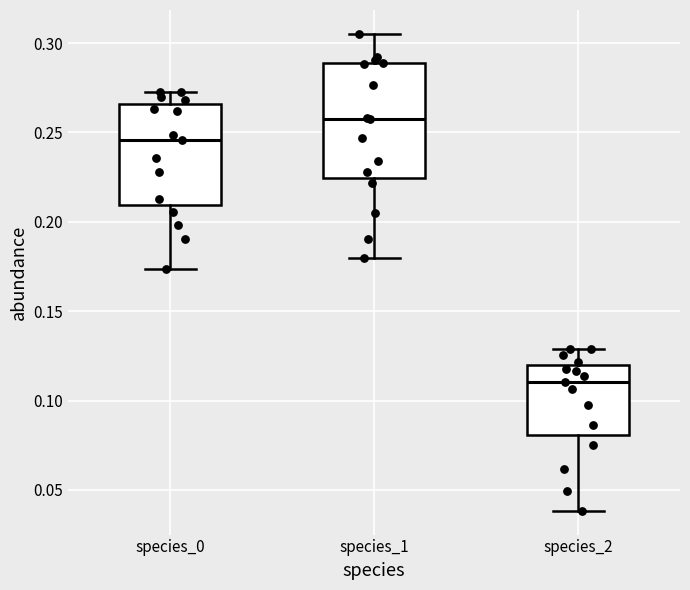

Which box has the lowest median line?

species_2